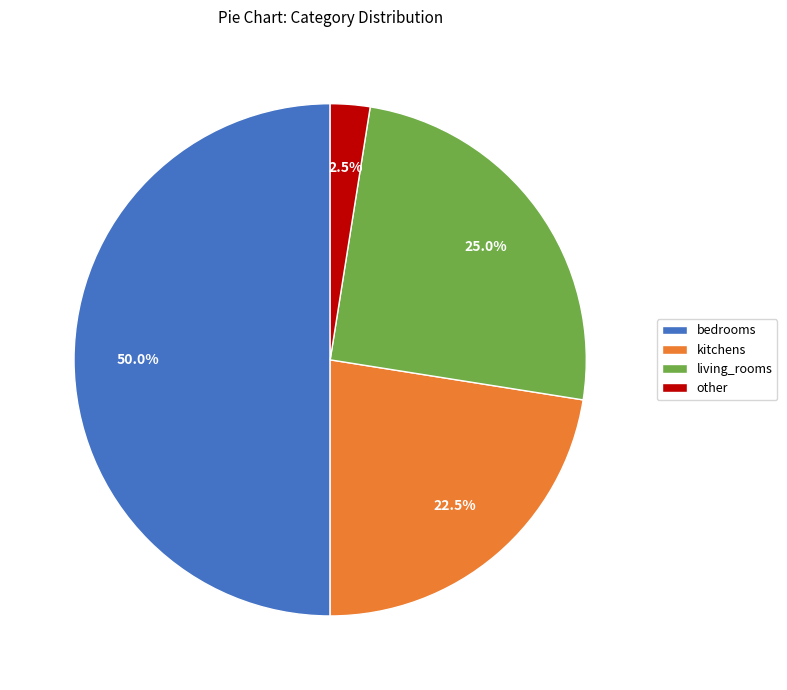

What is the largest slice in the pie chart?

bedrooms